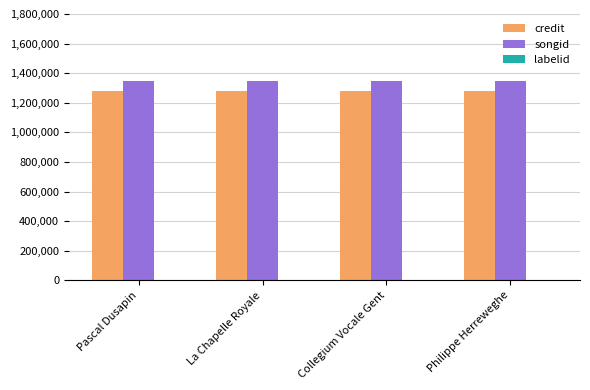

What is the sum of all credit values?

5126432